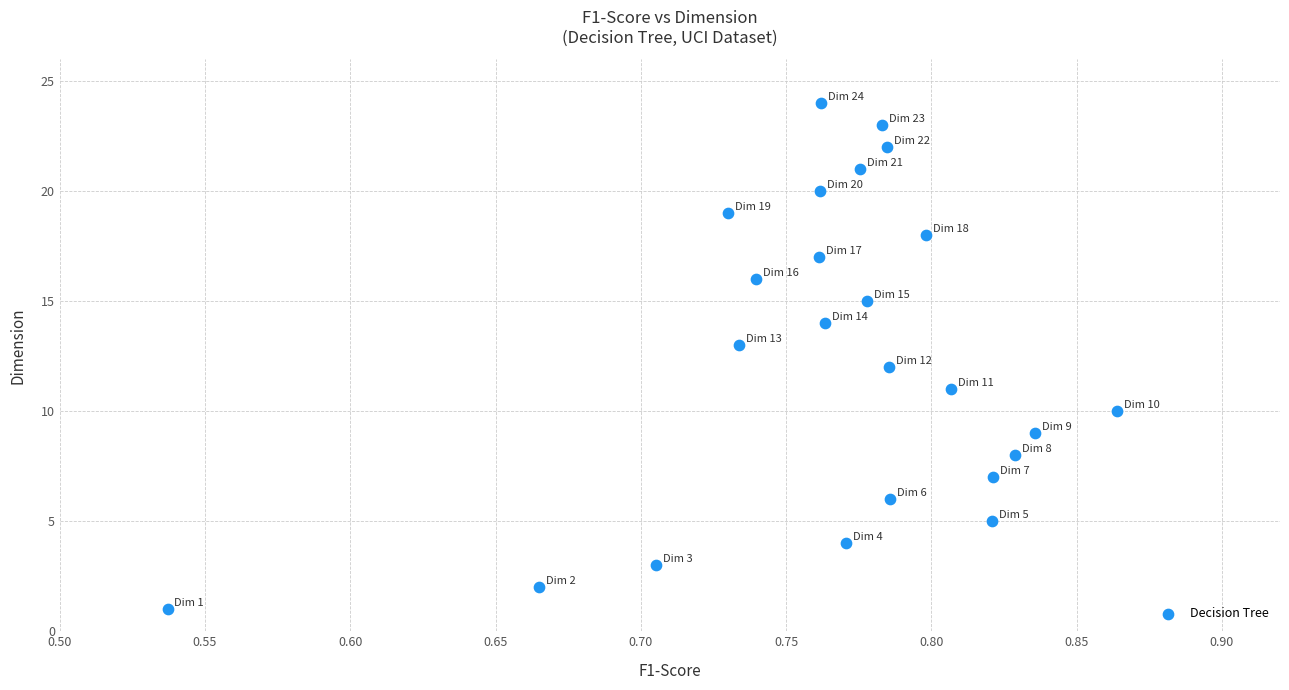

What is the range of Y values (max minus min)?

23